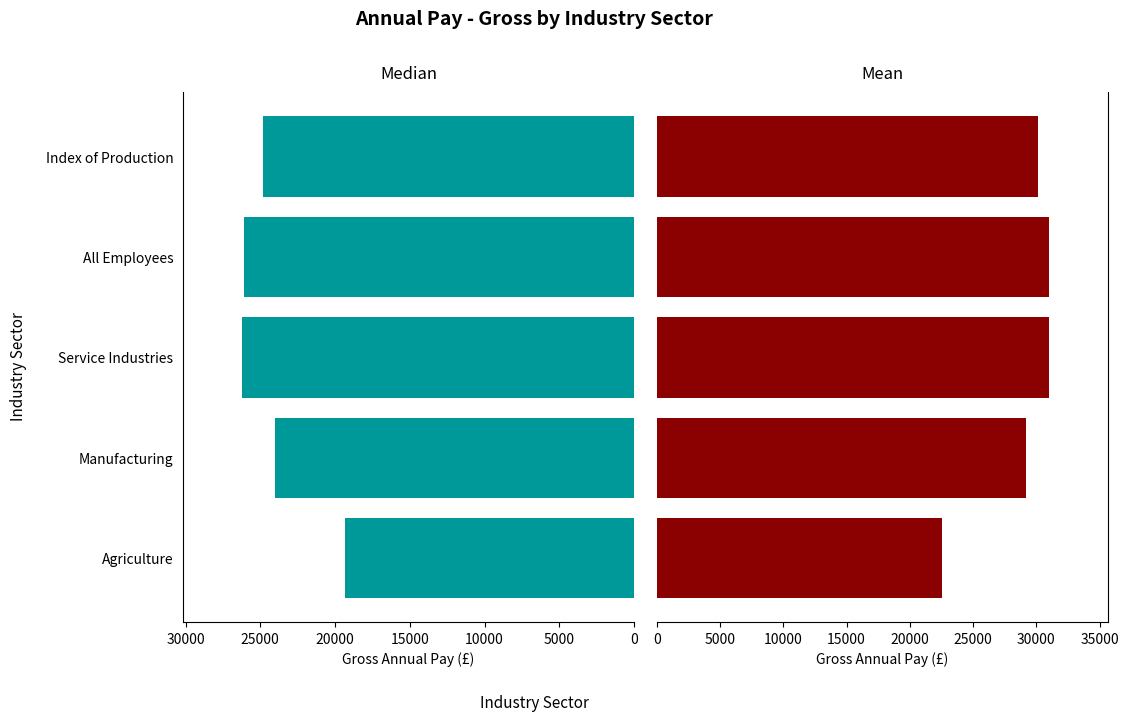

True or false: Mean has a value of 17420 at Index of Production.

False